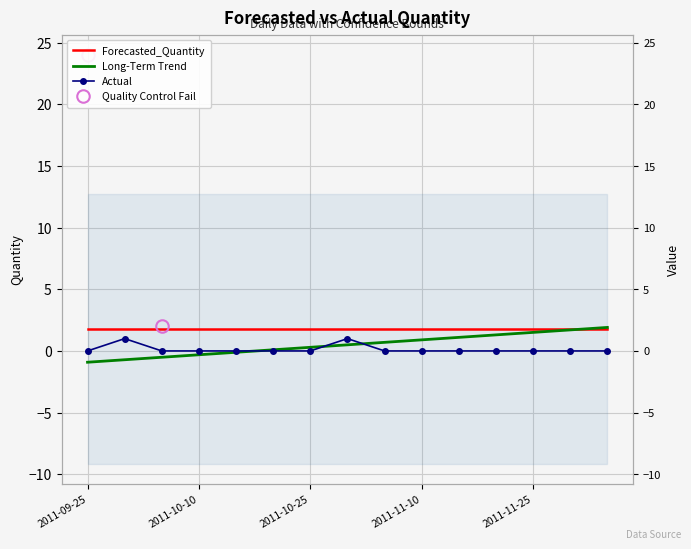

At which label does Long-Term Trend first exceed 0?

5